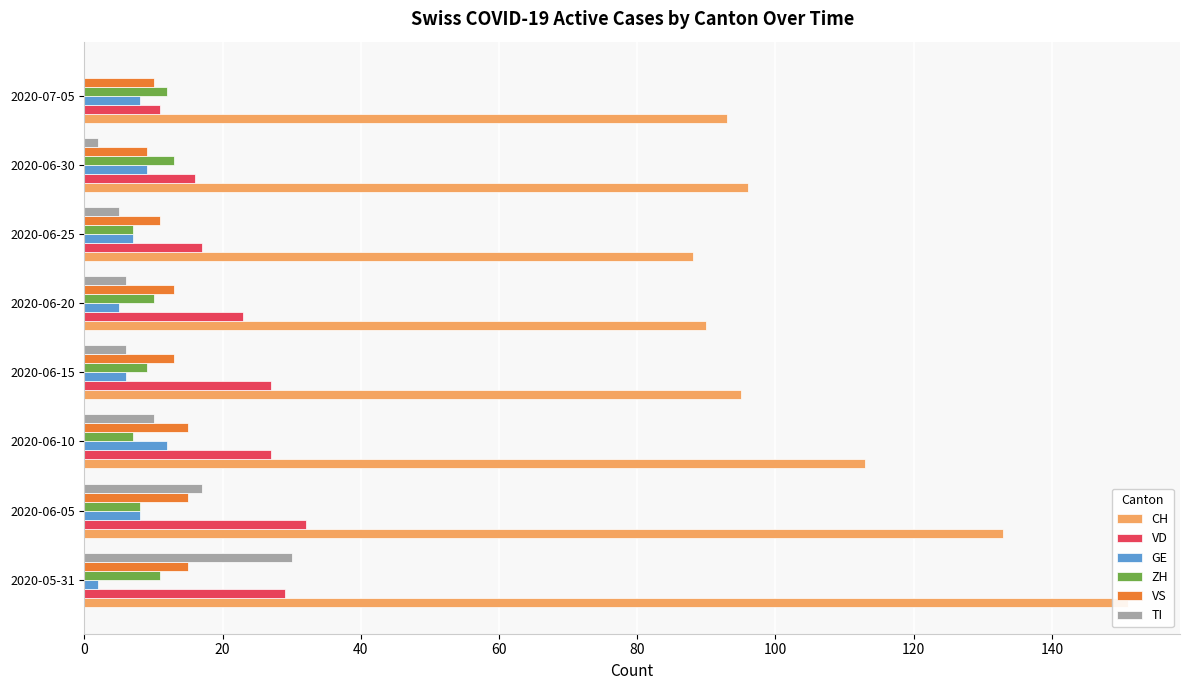

Which series has the widest spread of values?

CH